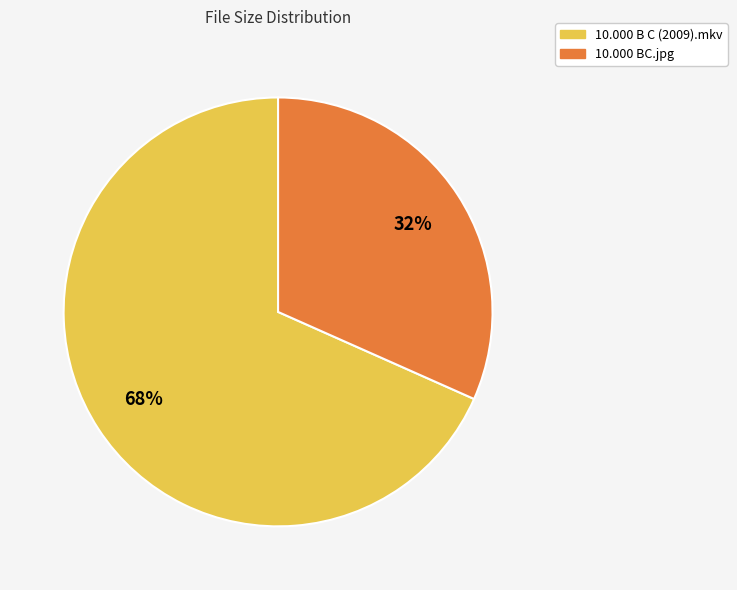

True or false: 10.000 B C (2009).mkv accounts for 68% of the total.

True